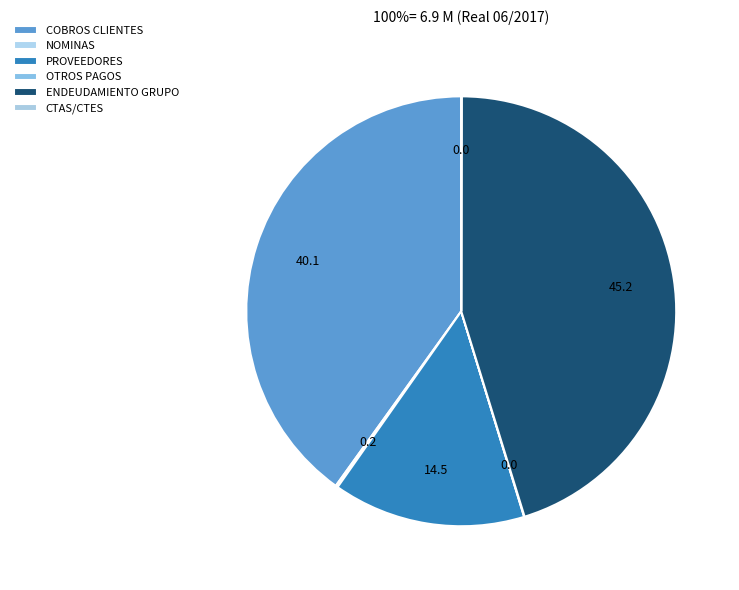

What is the change in value from COBROS CLIENTES to CTAS/CTES?

-2750555.7